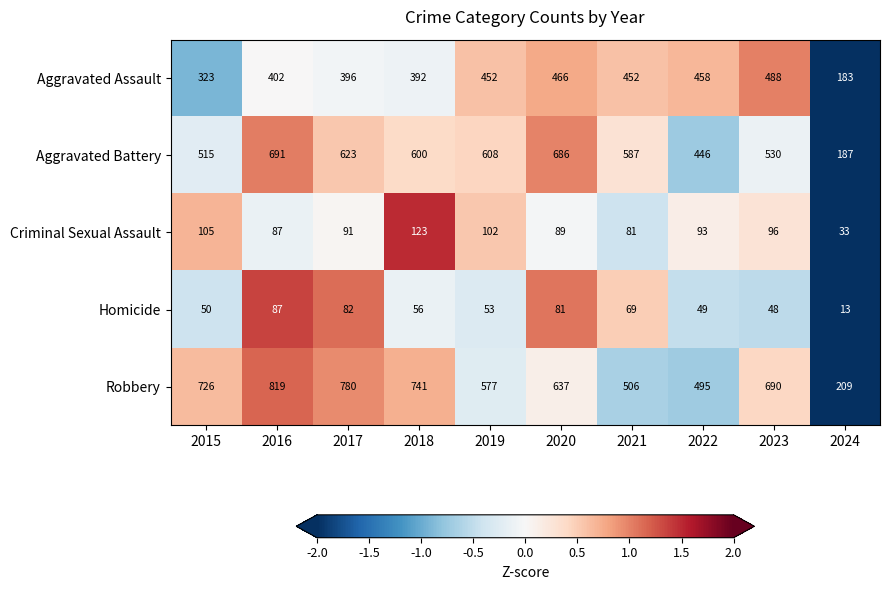

The Homicide series shows 48 at 2023. True or false?

True